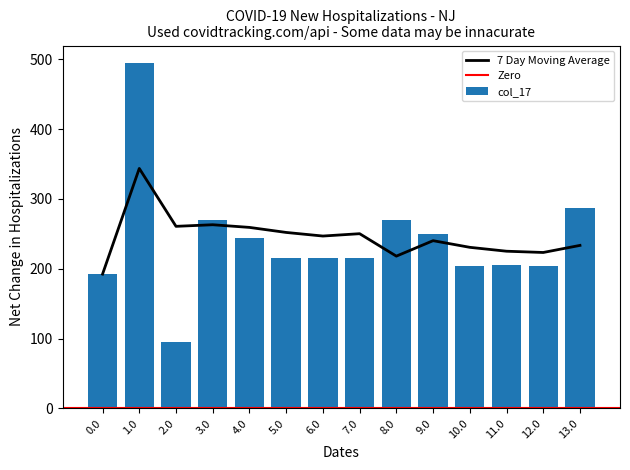

What is the minimum value for 7 Day Moving Average?

192.3